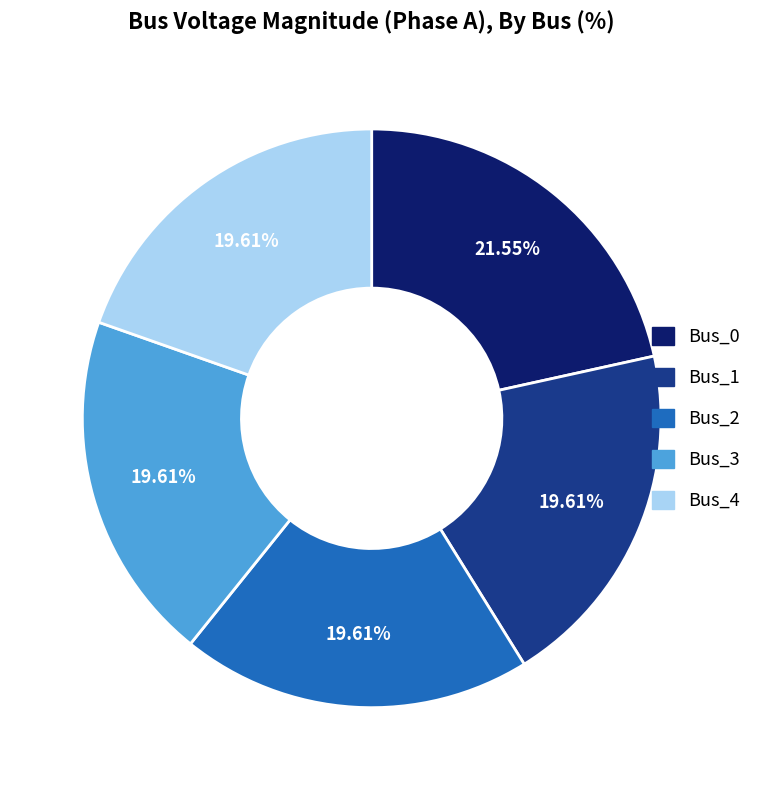

Do Bus_1 and Bus_4 together represent more than half of the pie?

No